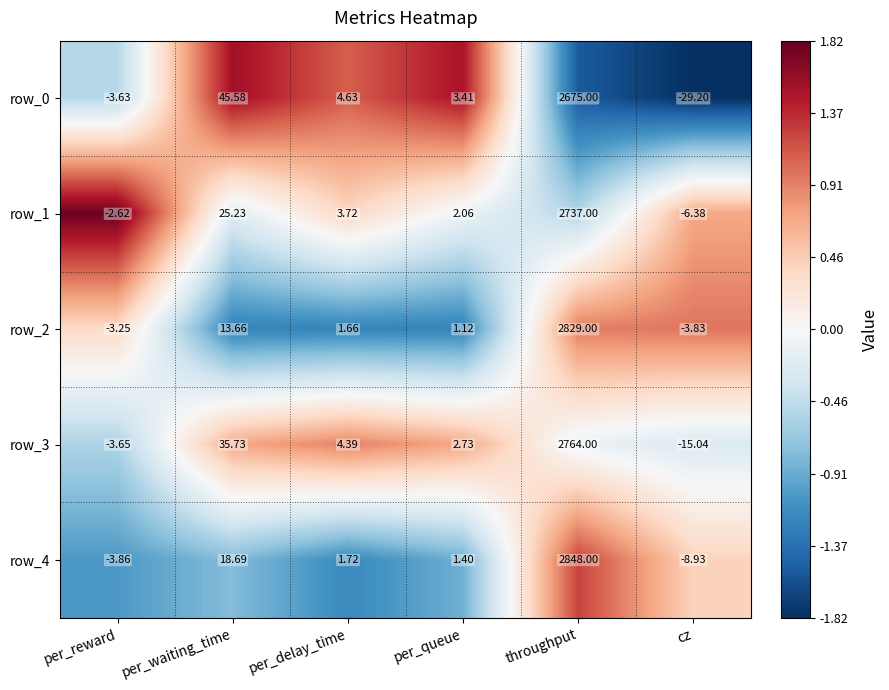

List the series in order of their peak value, lowest first.

row_0, row_1, row_3, row_2, row_4